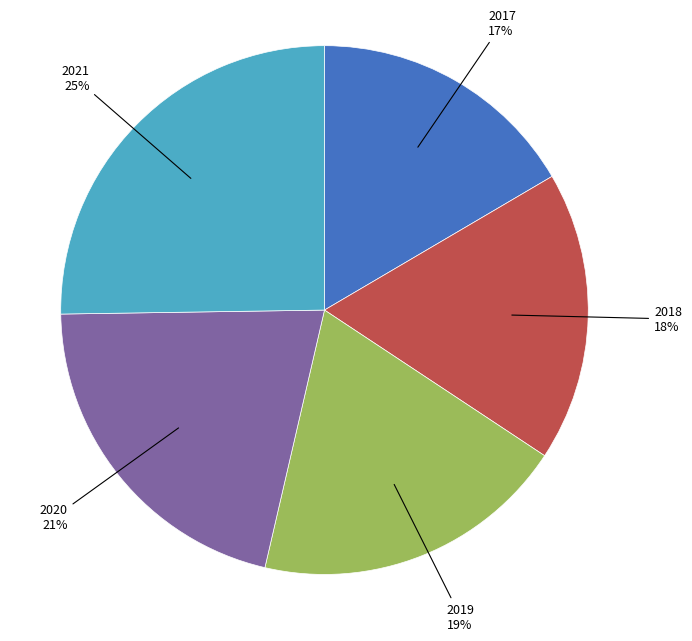

Is there a majority slice in this chart?

No